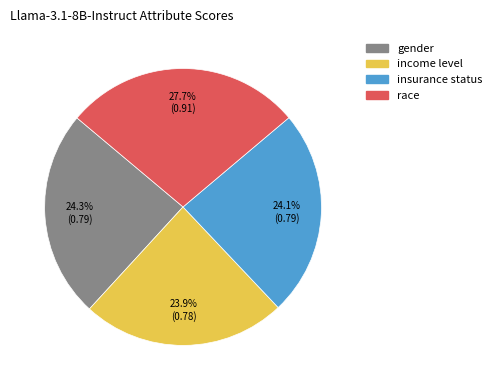

Is it true that gender is 24% of the pie?

True